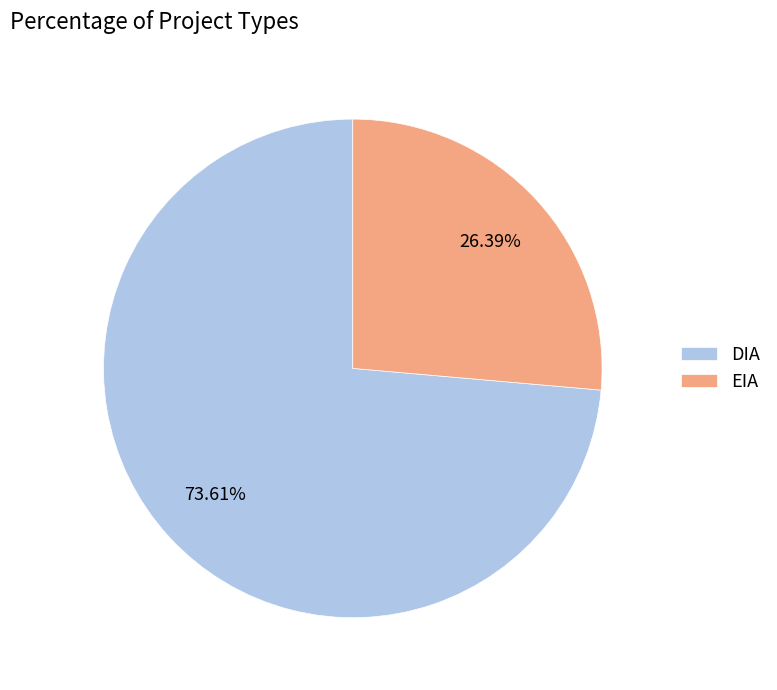

Between DIA and EIA, which is larger?

DIA